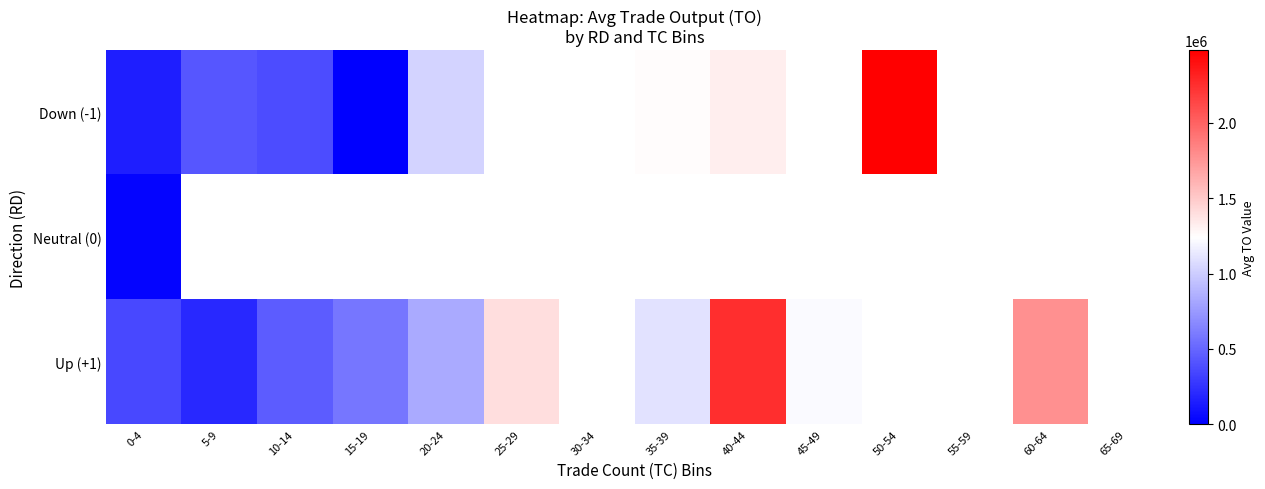

Which label corresponds to the smallest value in the chart?

15-19